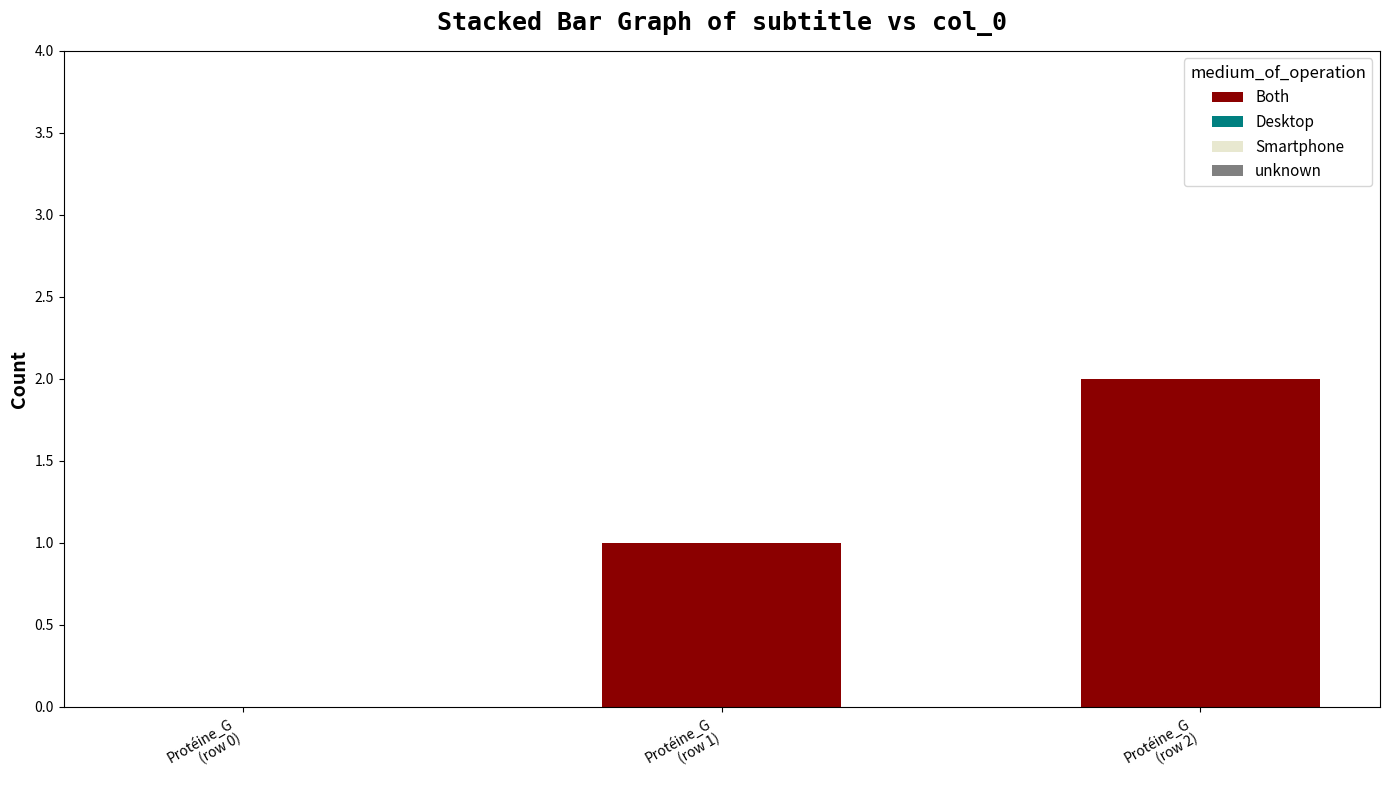

What is the sum of all values?

3